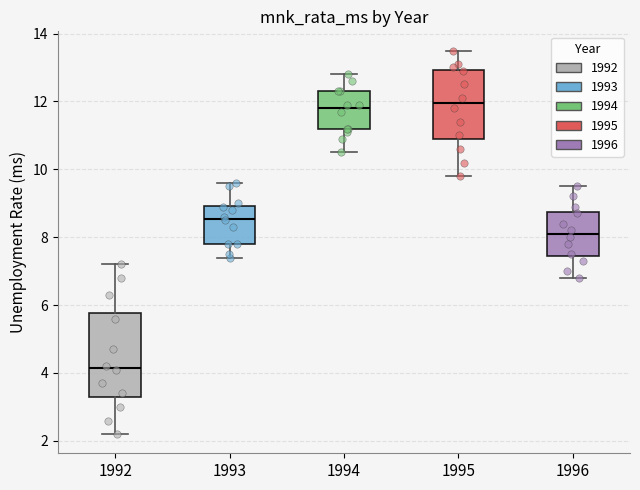

Where is the upper edge of the box at x = 1992 on the y-axis? The values are not printed on the chart, so give them approximately, as read against the axis.

5.8